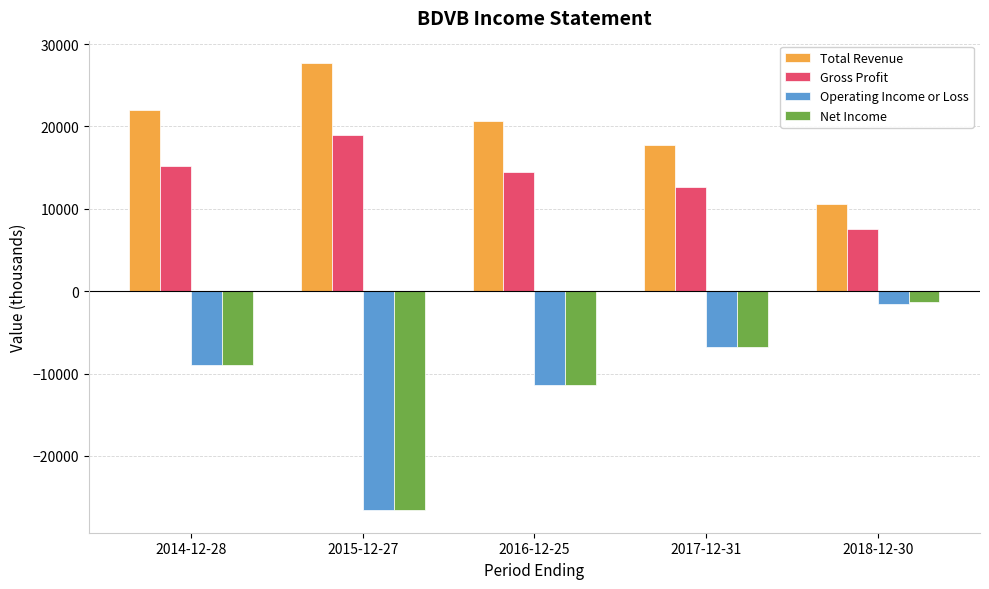

List the labels in order of Total Revenue value, largest first.

2015-12-27, 2014-12-28, 2016-12-25, 2017-12-31, 2018-12-30